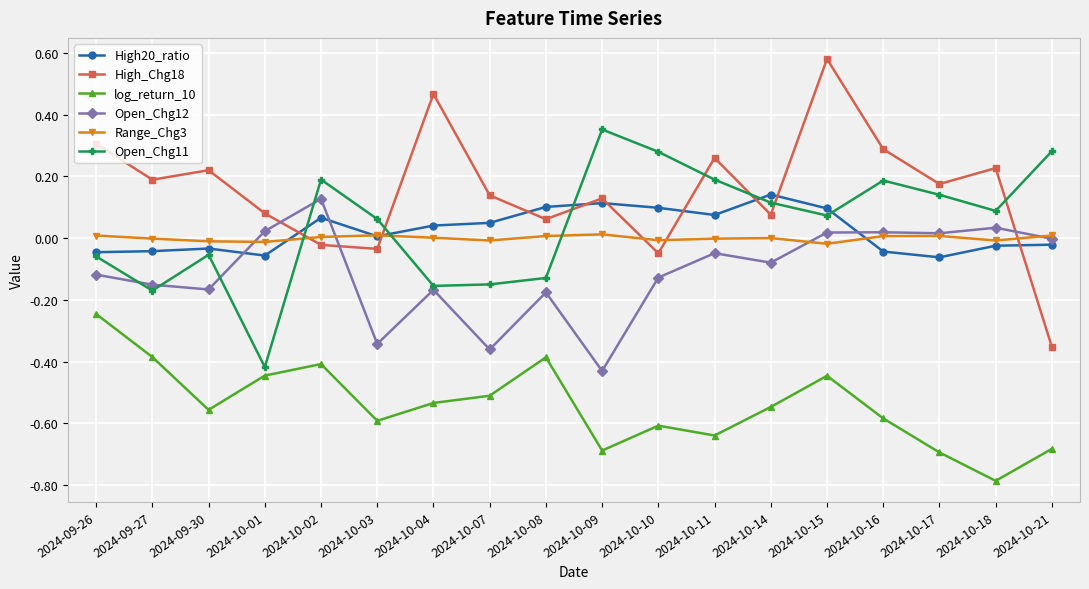

Is the value of High_Chg18 at 2024-10-18 greater than the value of High20_ratio at 2024-10-09?

Yes